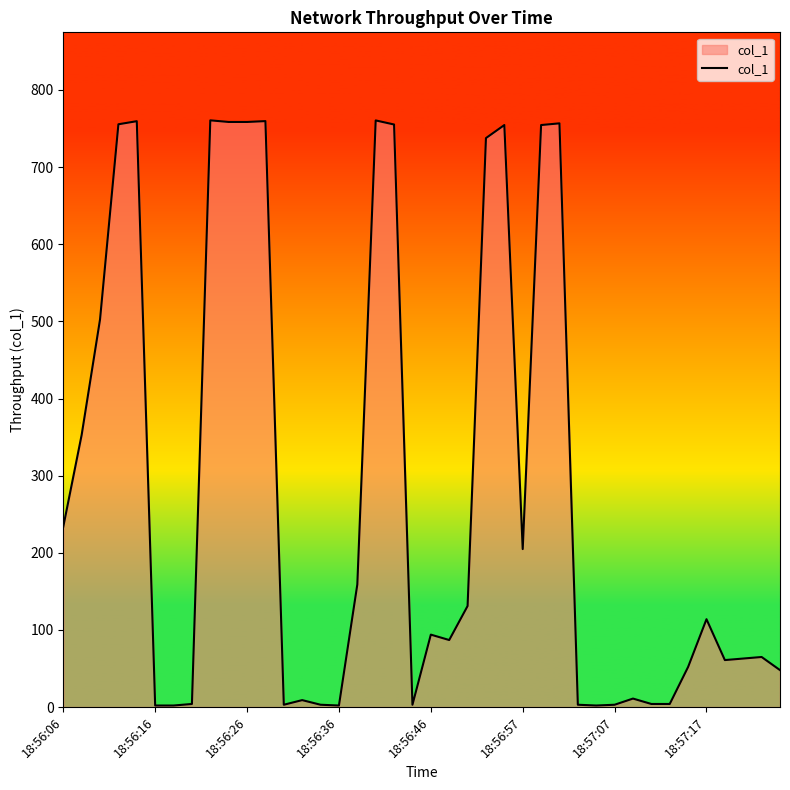

What is the difference between the maximum and minimum values?

758.6